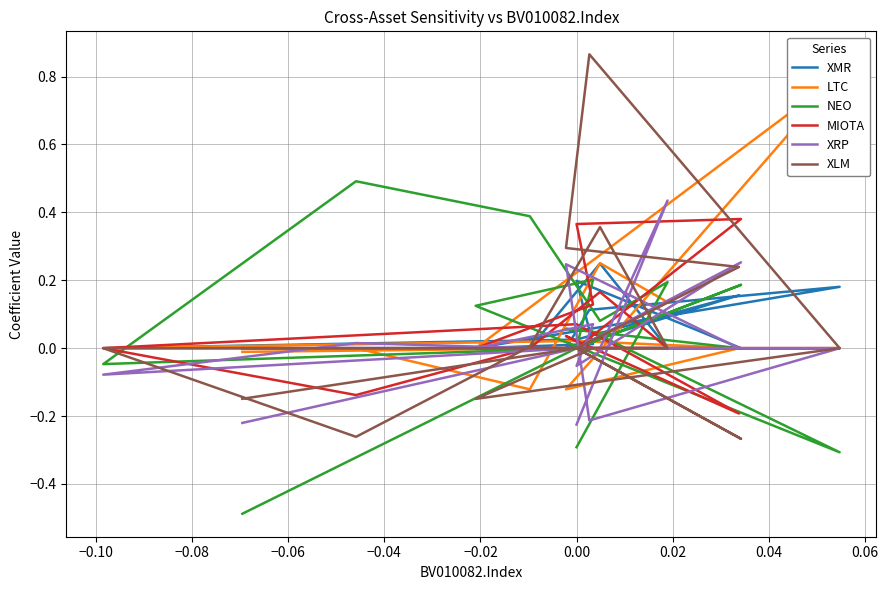

What is the highest value of the XLM series?

0.9